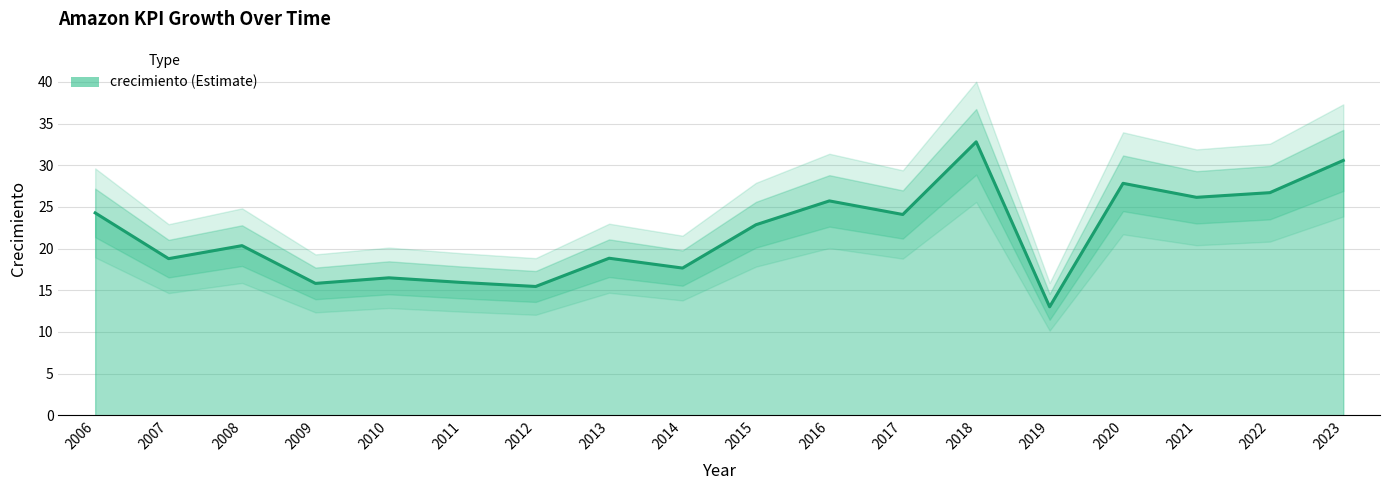

What is the difference between the second highest and second lowest values?

15.1